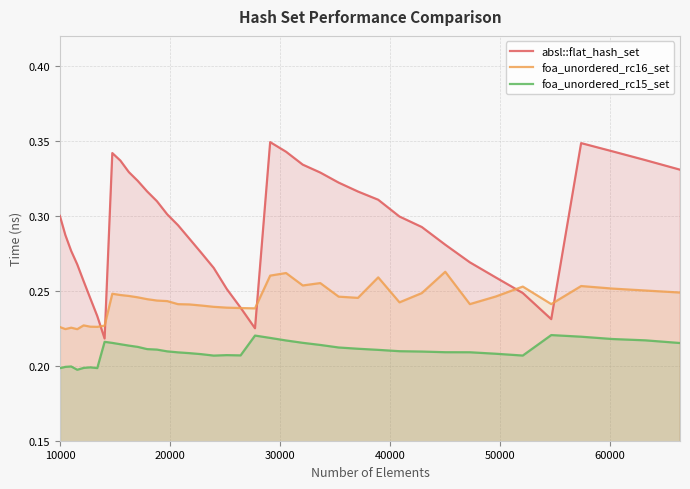

Which series has the widest spread of values?

absl::flat_hash_set